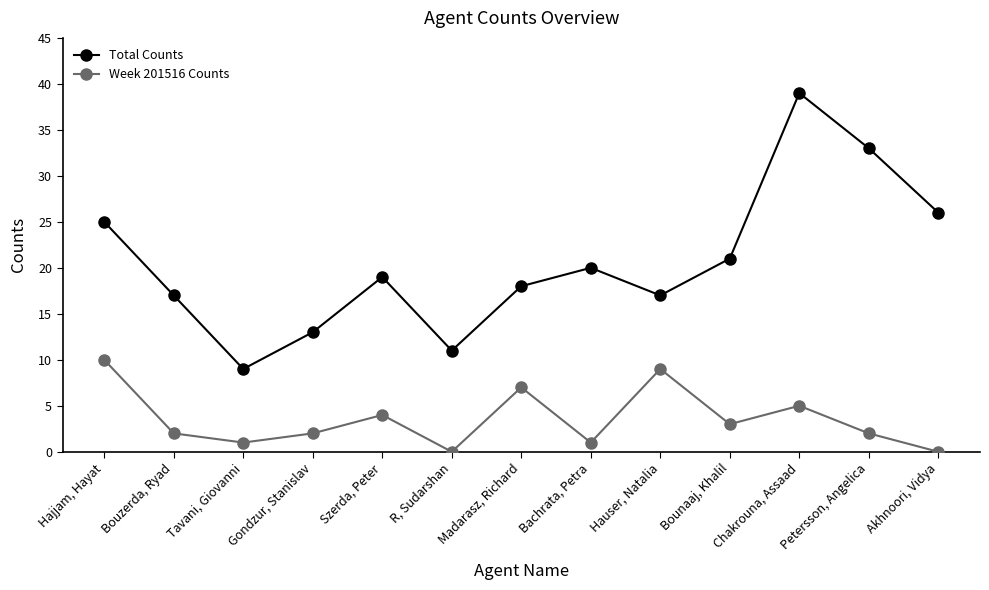

True or false: Week 201516 Counts and Total Counts cross at least once.

False